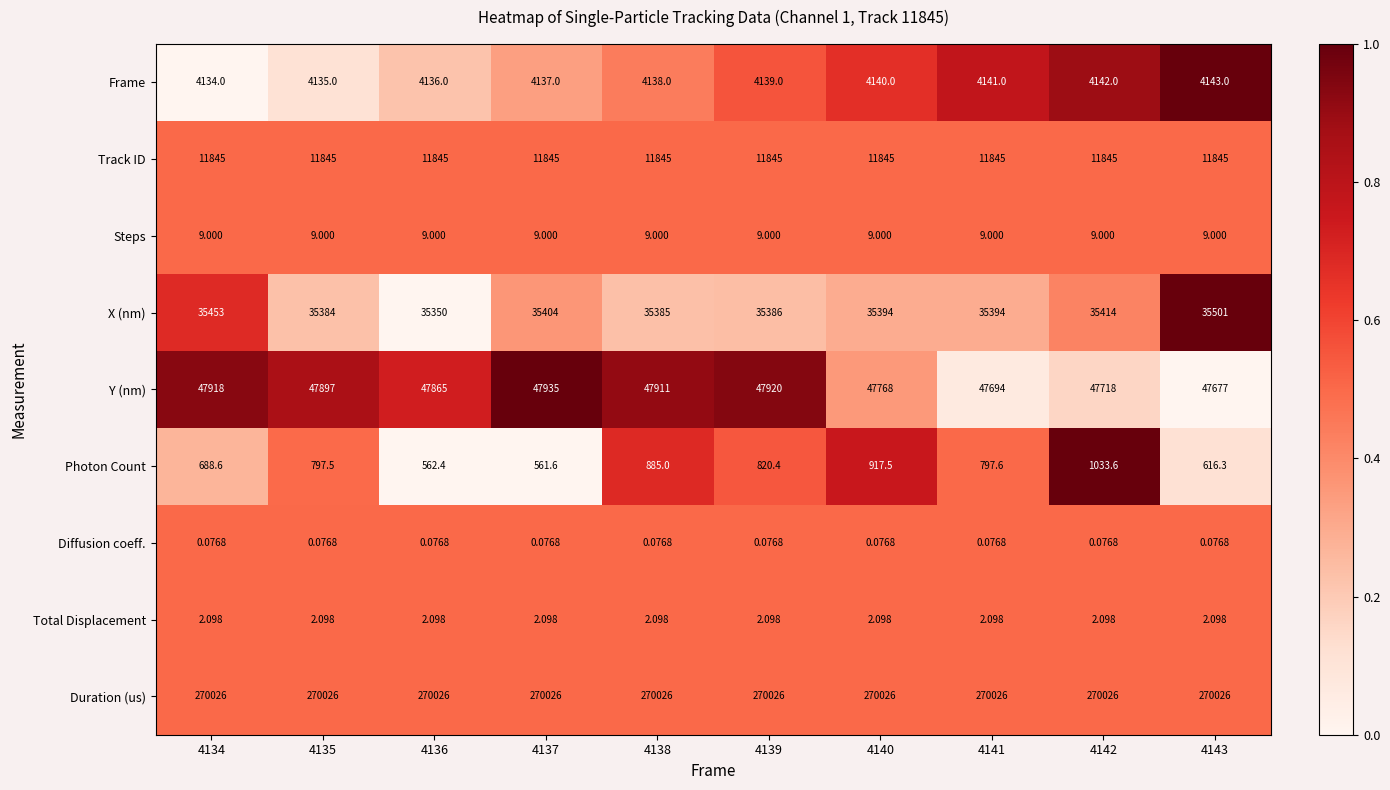

Is the value of Track ID at 4137 greater than the value of Frame at 4134?

Yes